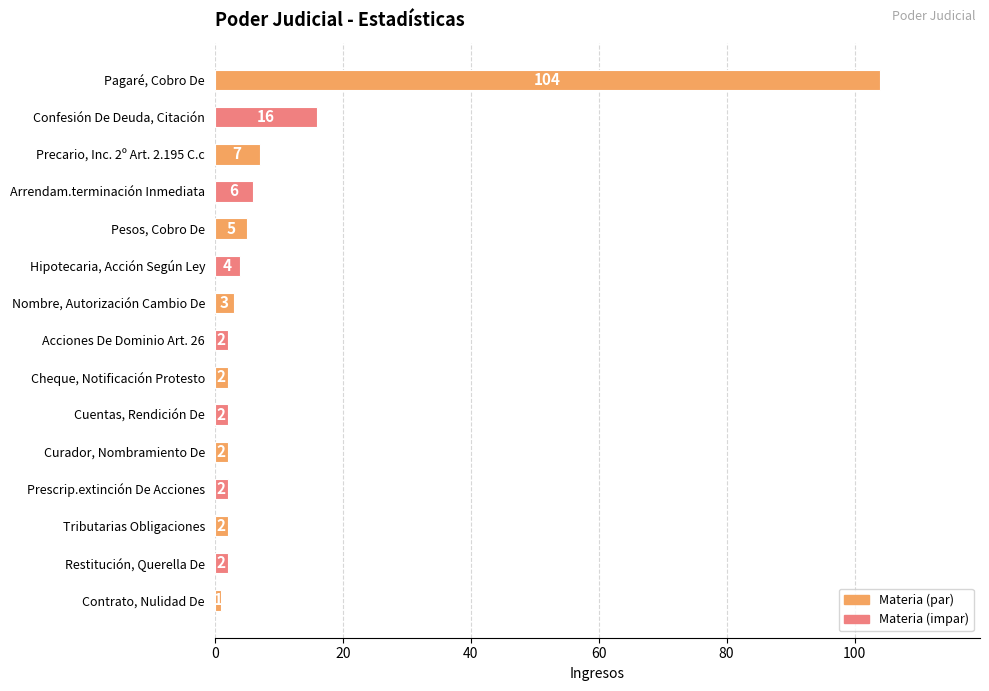

Reading top to bottom, list all the values displayed in this chart.

Pagaré, Cobro De=104	Confesión De Deuda, Citación=16	Precario, Inc. 2º Art. 2.195 C.c=7	Arrendam.terminación Inmediata=6	Pesos, Cobro De=5	Hipotecaria, Acción Según Ley=4	Nombre, Autorización Cambio De=3	Acciones De Dominio Art. 26=2	Cheque, Notificación Protesto=2	Cuentas, Rendición De=2	Curador, Nombramiento De=2	Prescrip.extinción De Acciones=2	Tributarias Obligaciones=2	Restitución, Querella De=2	Contrato, Nulidad De=1